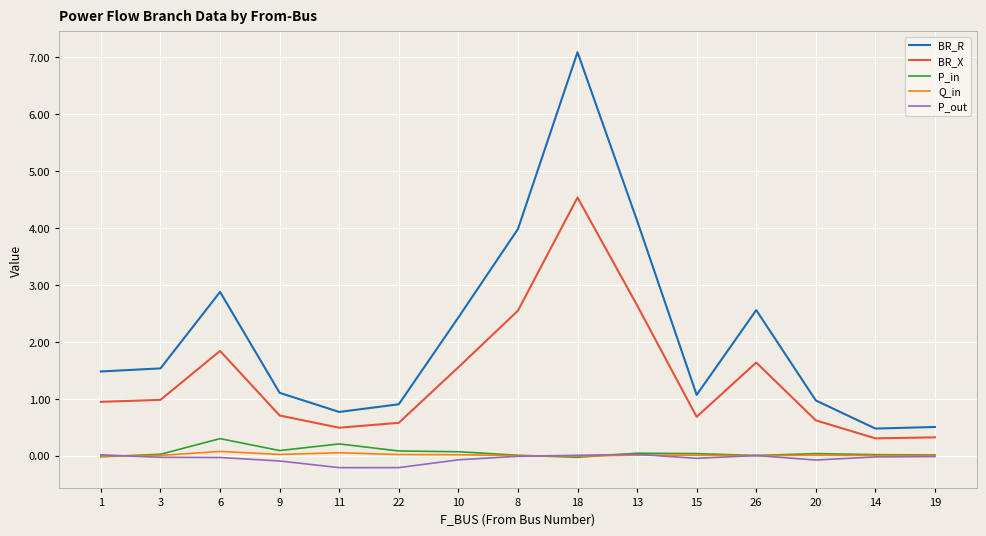

Does the chart have visible grid lines?

Yes